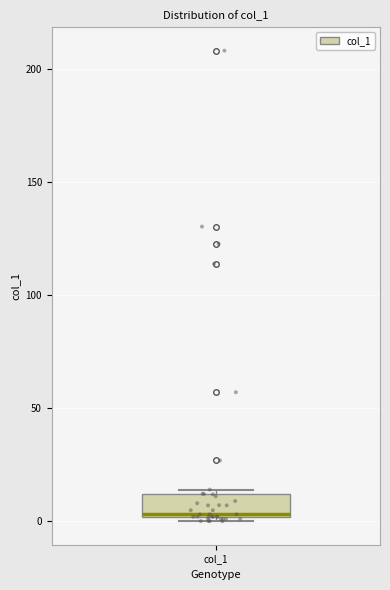

Read this box plot against the y-axis: the position of the median line, the range covered by the box, and the ends of both whiskers. The values are not printed on the chart, so give them approximately, as read against the axis.

median 5, box 0 to 10, whiskers 0 (just below the box's lower edge) to 15